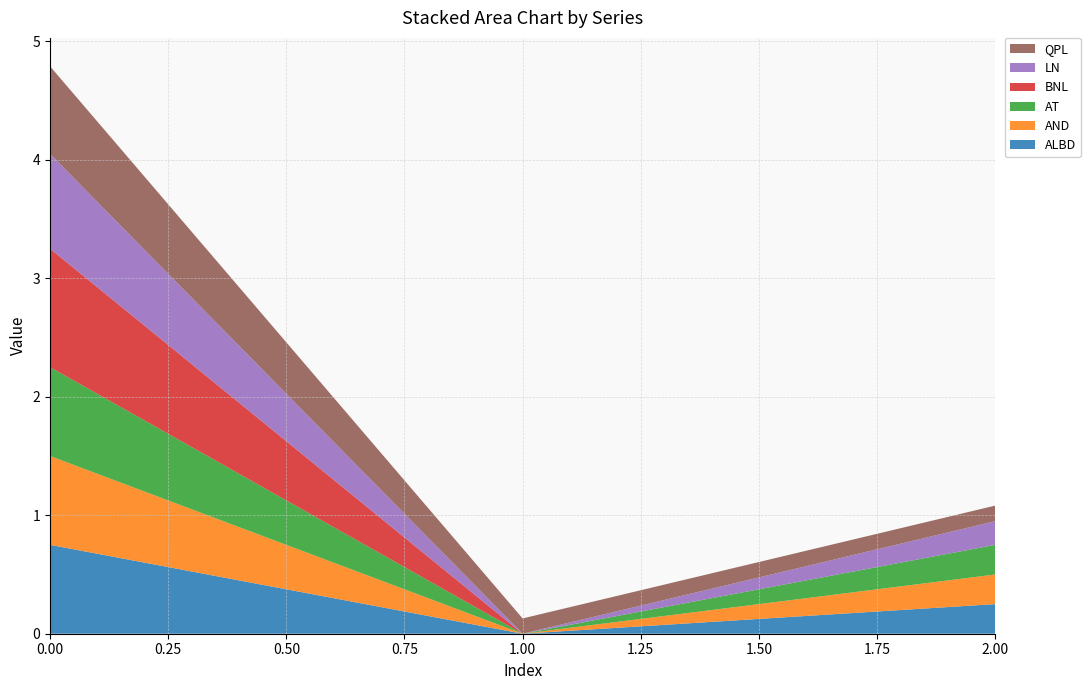

Reading left to right, list all the values displayed in this chart.

ALBD: 0=0.8	1=0.0	2=0.2
AND: 0=0.8	1=0.0	2=0.2
AT: 0=0.8	1=0.0	2=0.2
BNL: 0=1.0	1=0.0	2=0.0
LN: 0=0.8	1=0.0	2=0.2
QPL: 0=0.7	1=0.1	2=0.1